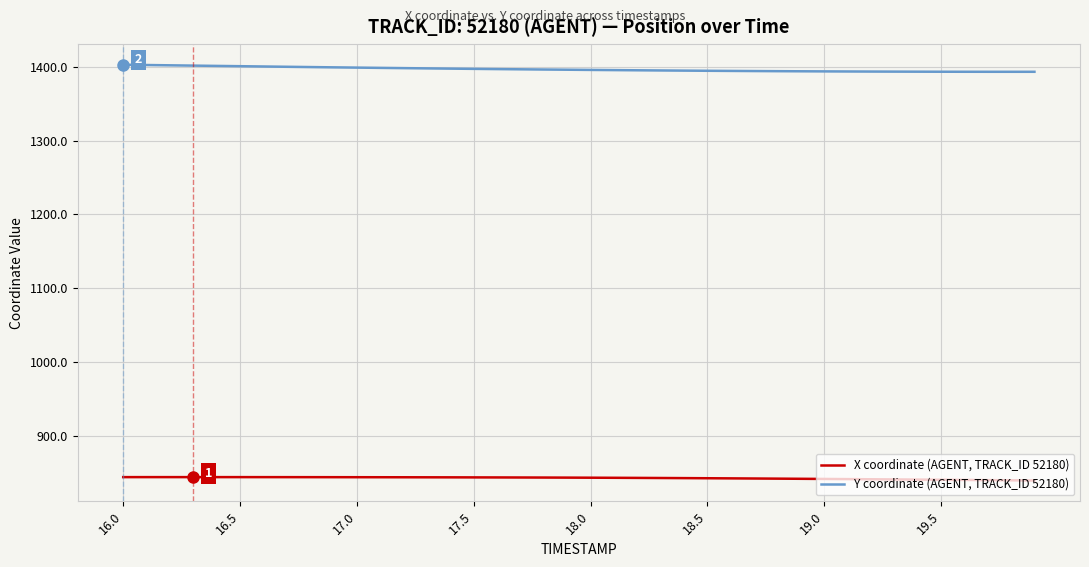

Which series has the largest total across all categories?

Y coordinate (AGENT, TRACK_ID 52180)